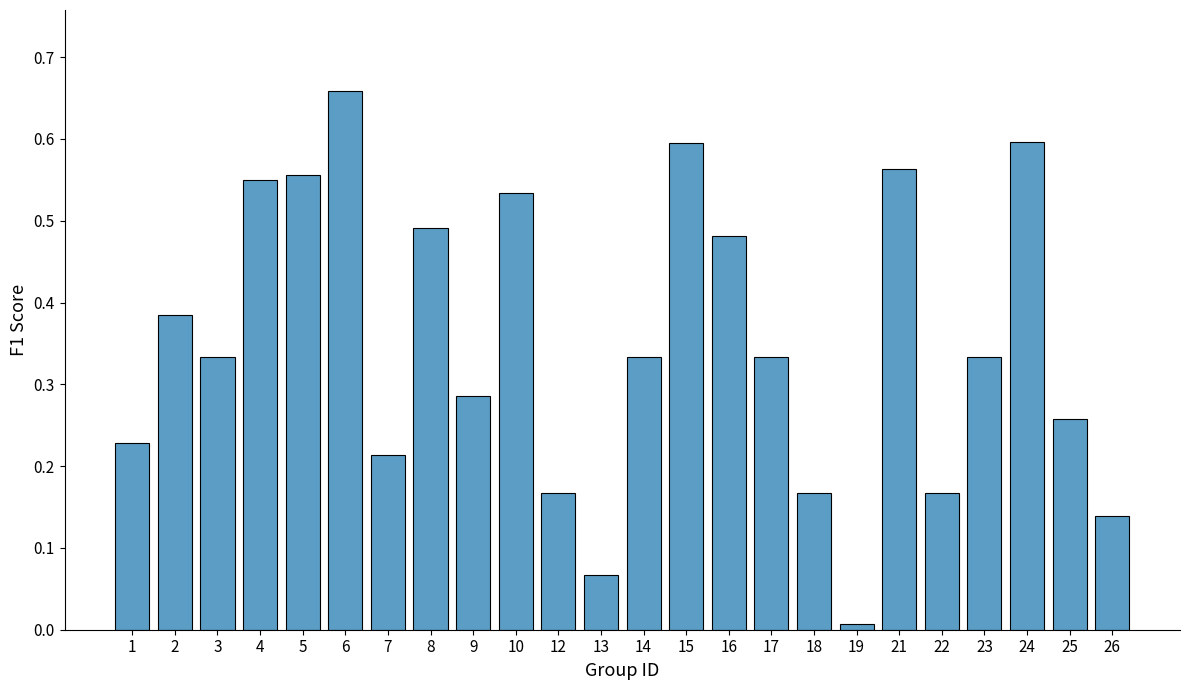

At which category does the chart reach its peak across all series?

6